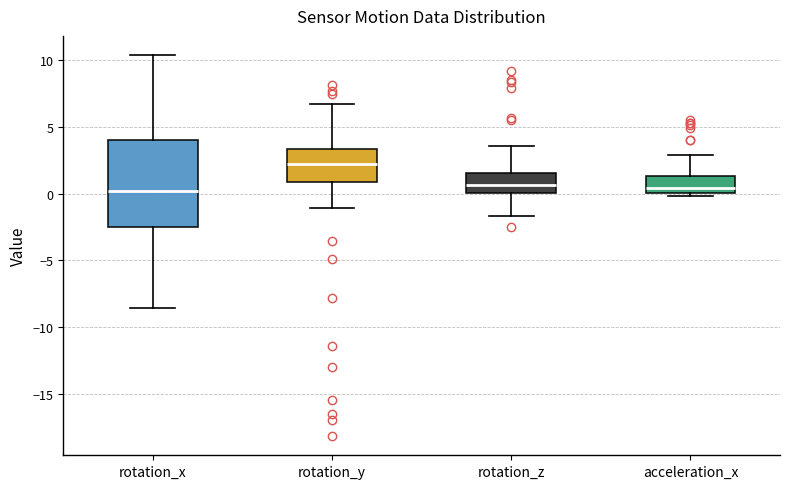

Reading left to right, transcribe this box plot: for each box, give where its median line is, the range the box spans, and where its two whiskers end, as read against the y-axis. The values are not printed on the chart, so give them approximately, as read against the axis.

rotation_x: median 0.0, box -2.5 to 4.0, whiskers -8.5 to 10.5
rotation_y: median 2.0, box 1.0 to 3.5, whiskers -1.0 to 6.5
rotation_z: median 0.5, box 0.0 to 1.5, whiskers -1.5 to 3.5
acceleration_x: median 0.5, box 0.0 to 1.5, whiskers 0.0 (just below the box's lower edge) to 3.0